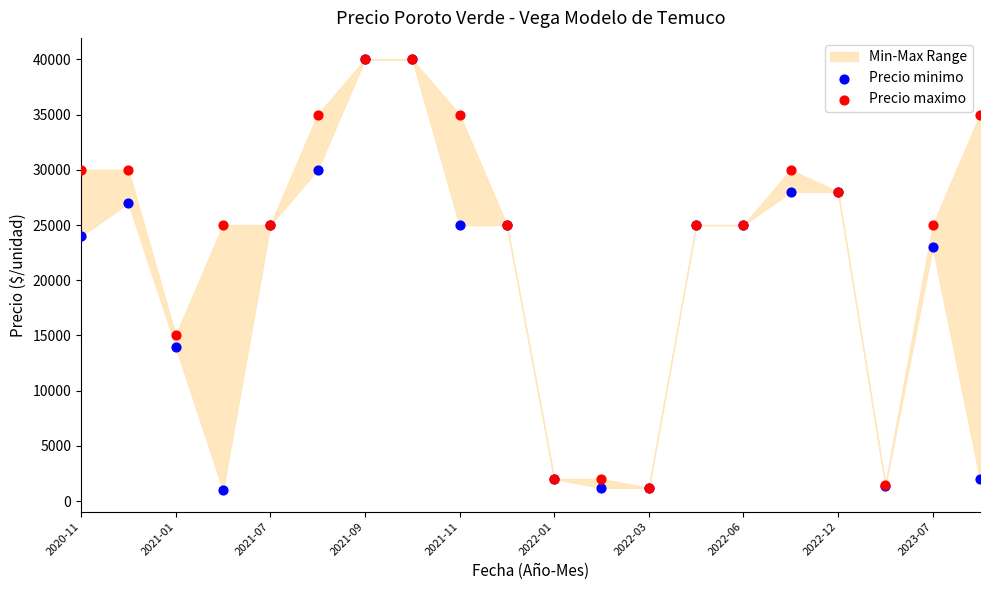

In the Precio minimo series, what Y value is closest to 20500?

23000